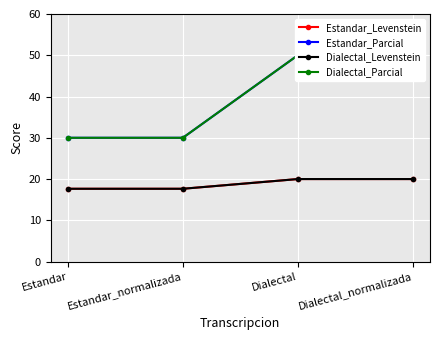

What is the smallest value displayed?

17.6